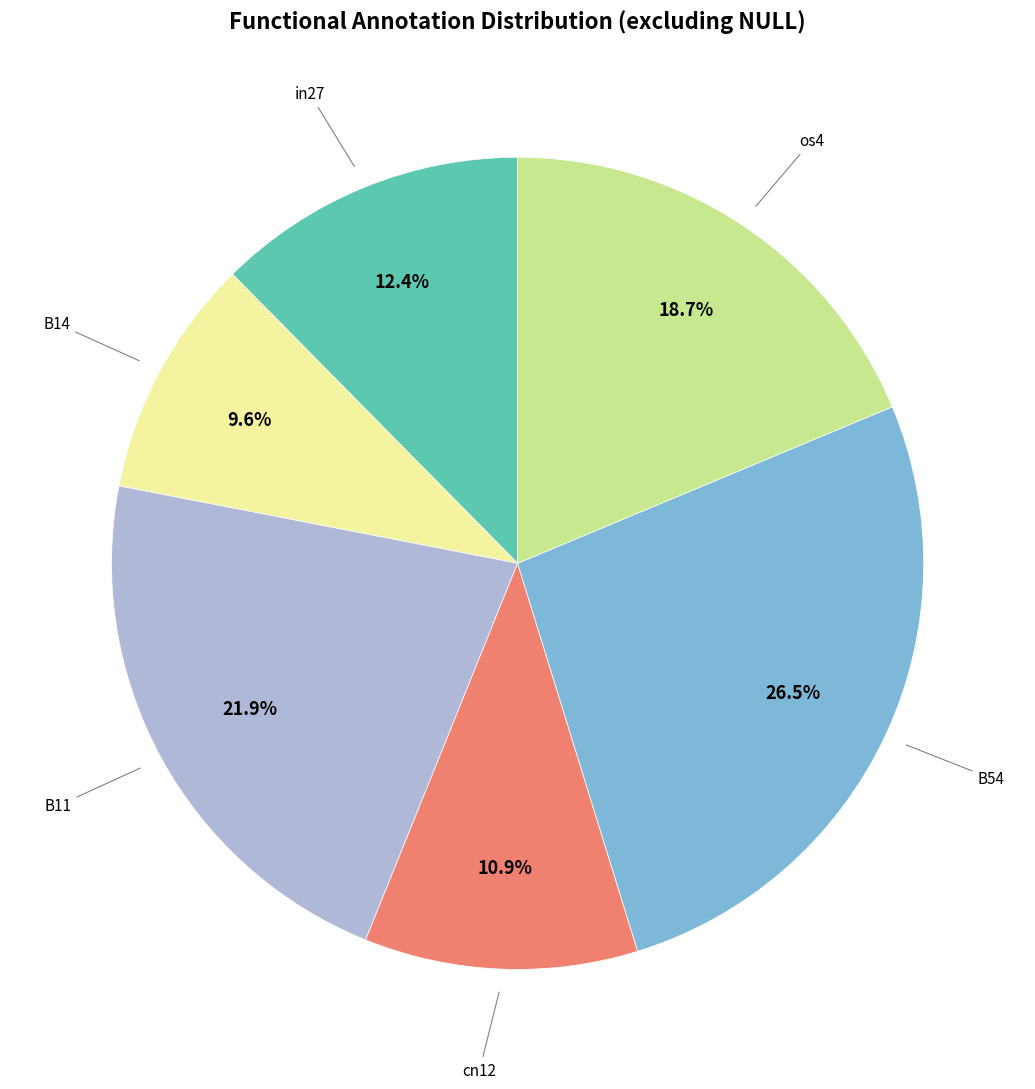

How many segments does this pie chart have?

6